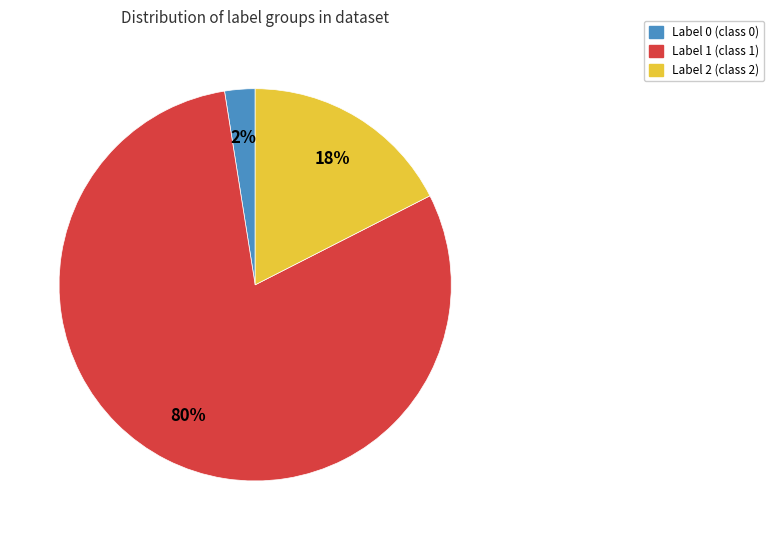

To the nearest percent, what is the average slice percentage?

33%